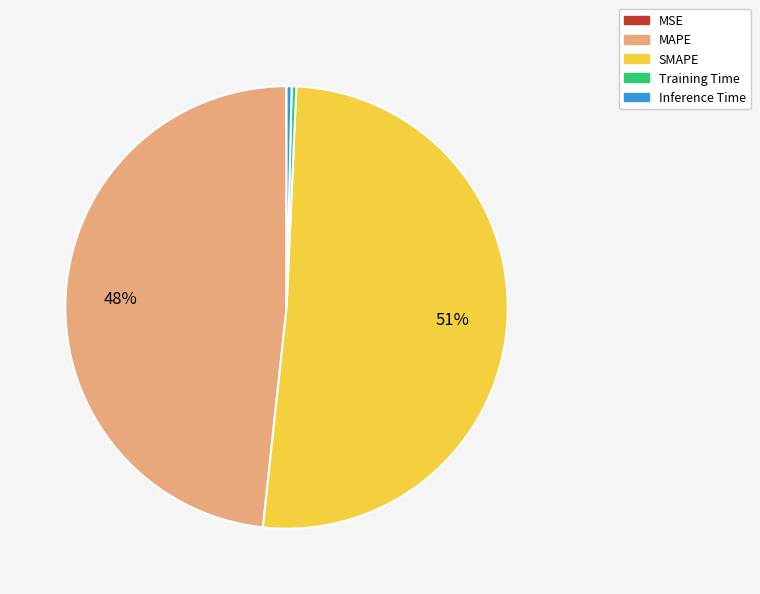

Is the sum of MAPE and Training Time greater than half?

No